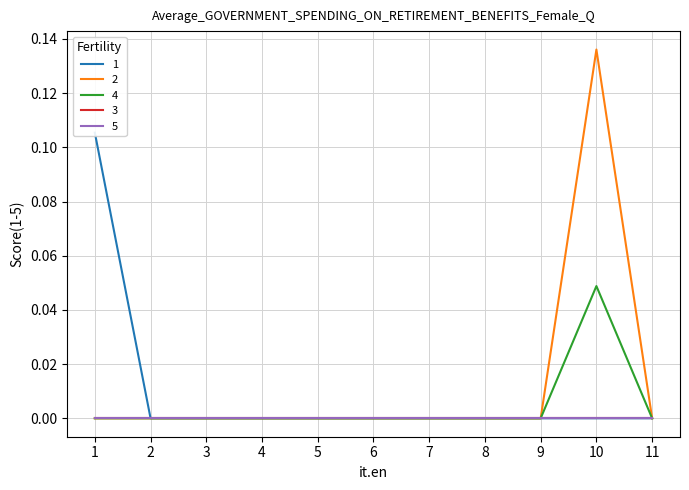

Between 3 and 11, which series saw the biggest shift?

1